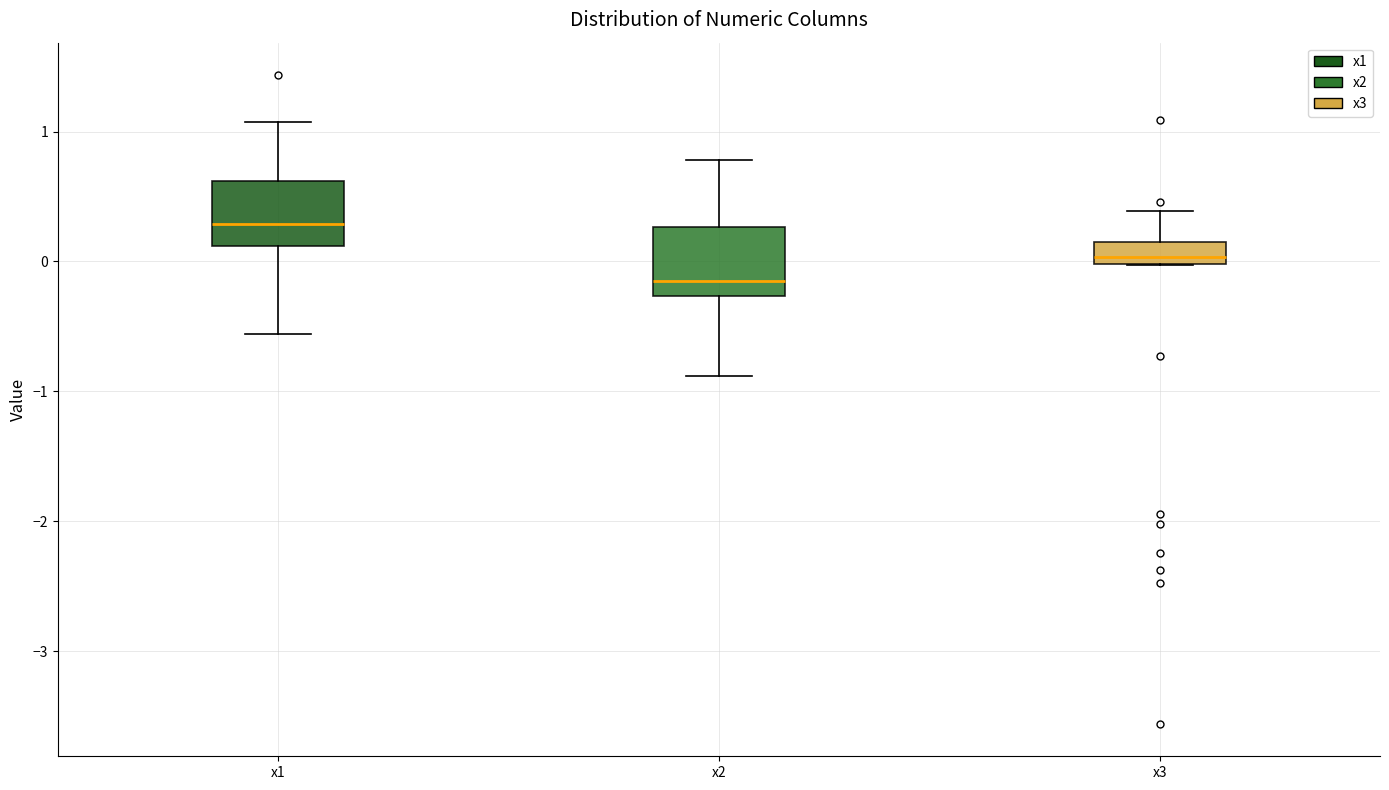

Which box has the highest median line?

x1